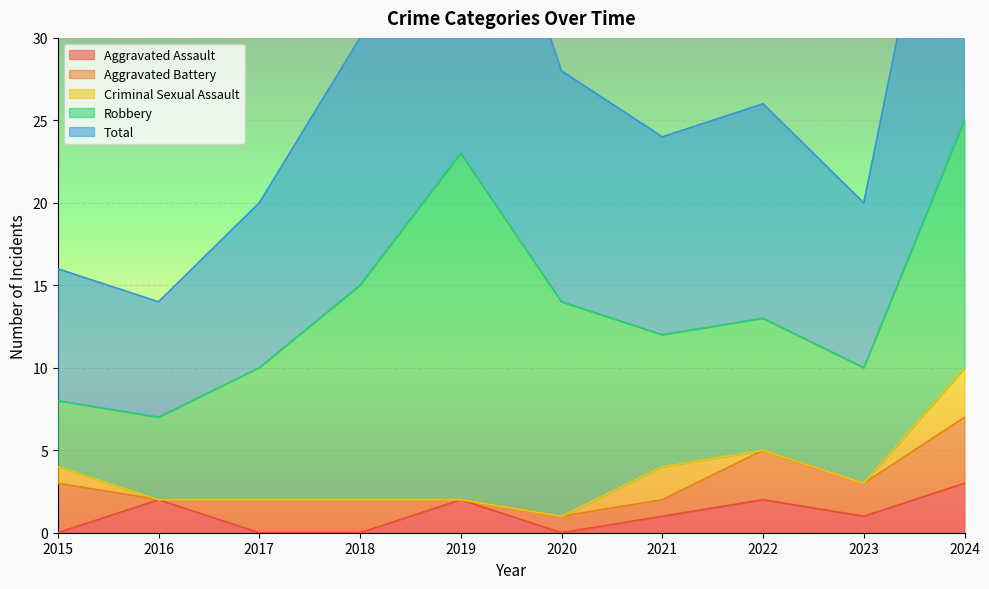

At which label does Aggravated Assault reach its peak?

2024